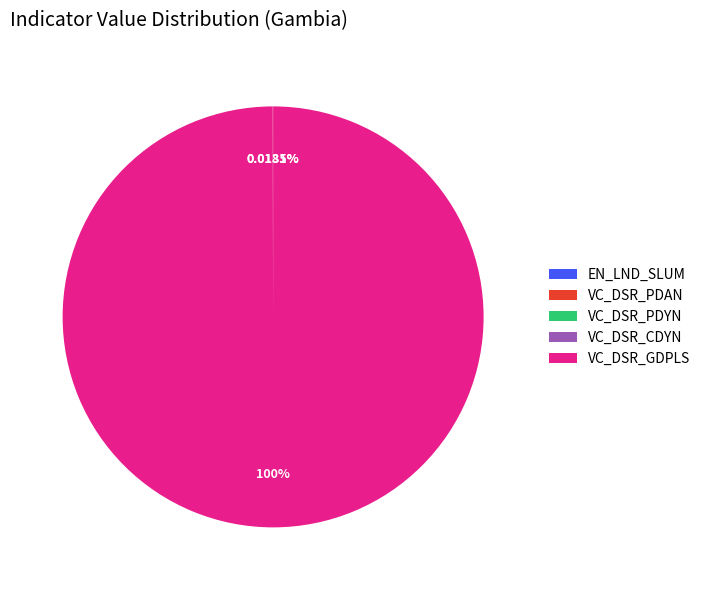

Which slice is the largest?

VC_DSR_GDPLS